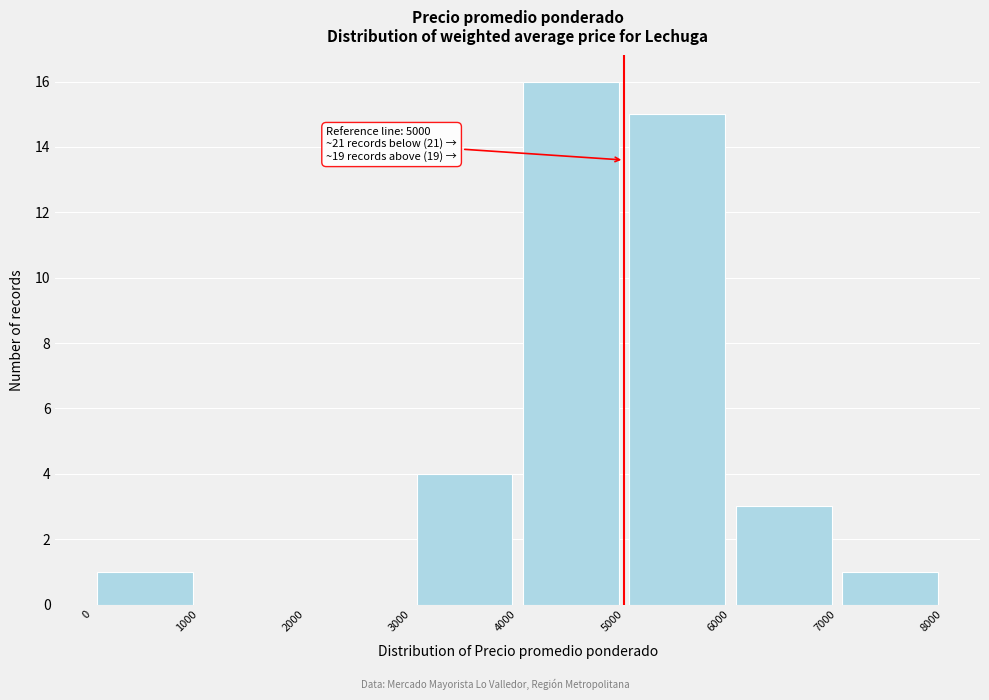

Which range on the x-axis has the tallest bar?

4000 to 5000